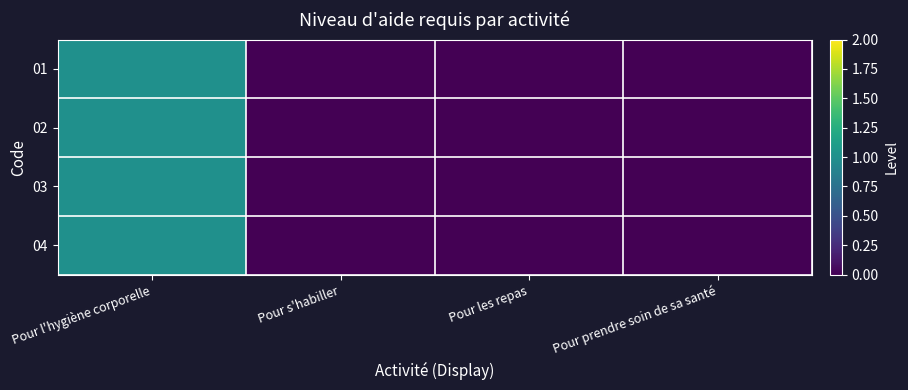

Reading right to left, list all the values displayed in this chart.

01: Pour prendre soin de sa santé=0	Pour les repas=0	Pour s'habiller=0	Pour l'hygiène corporelle=1
02: Pour prendre soin de sa santé=0	Pour les repas=0	Pour s'habiller=0	Pour l'hygiène corporelle=1
03: Pour prendre soin de sa santé=0	Pour les repas=0	Pour s'habiller=0	Pour l'hygiène corporelle=1
04: Pour prendre soin de sa santé=0	Pour les repas=0	Pour s'habiller=0	Pour l'hygiène corporelle=1